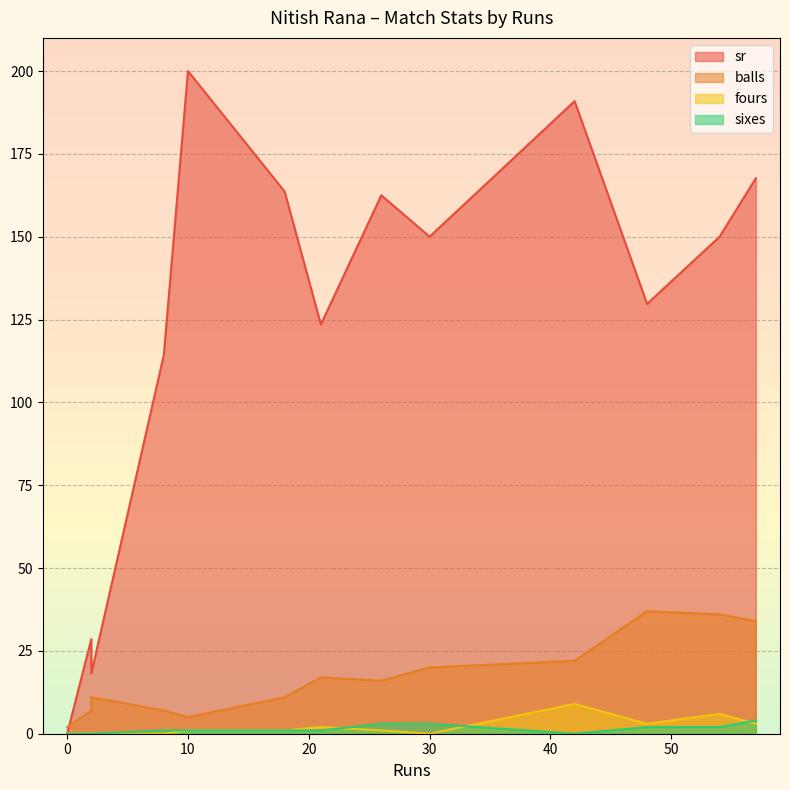

Which series has the largest range (max minus min)?

sr